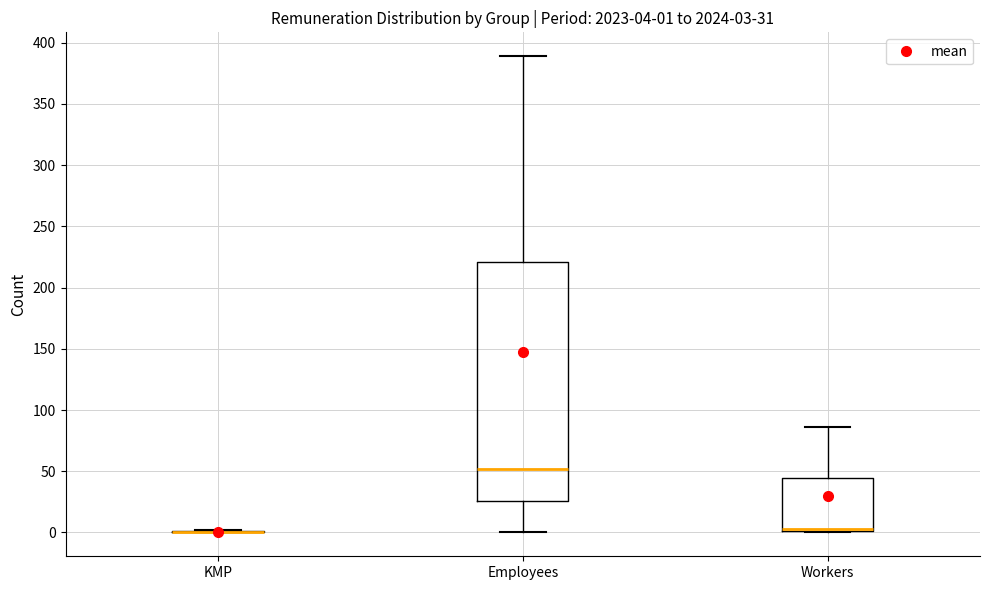

Which box is the tallest, from its lower edge to its upper edge?

Employees